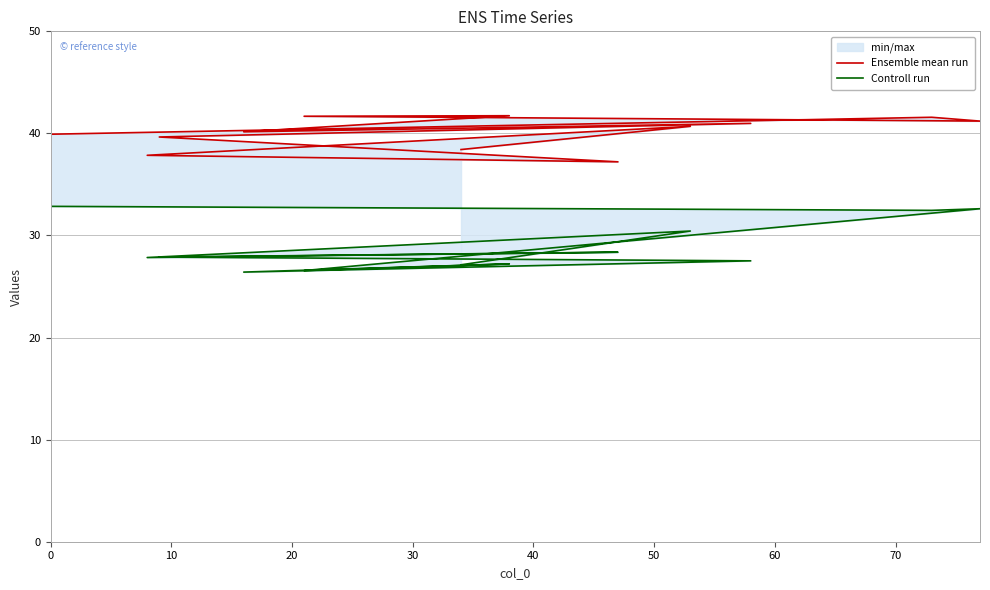

Rank the series at 60 from lowest to highest value.

Controll run, Ensemble mean run